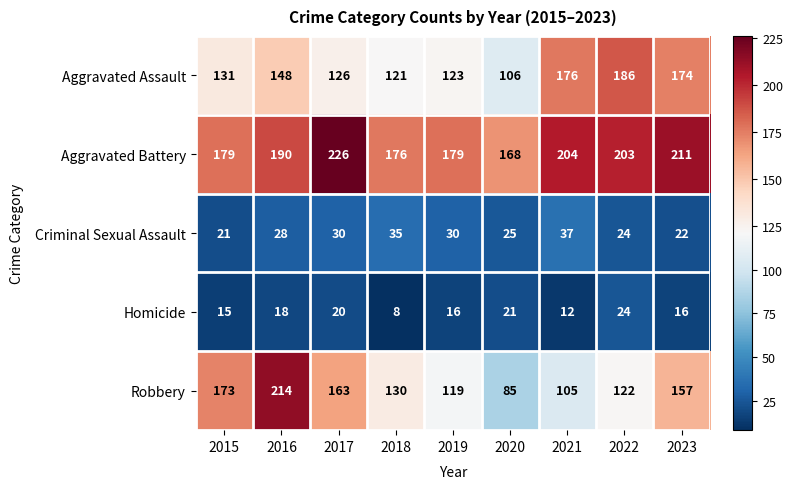

The value of Aggravated Battery at 2017 is 350. True or false?

False